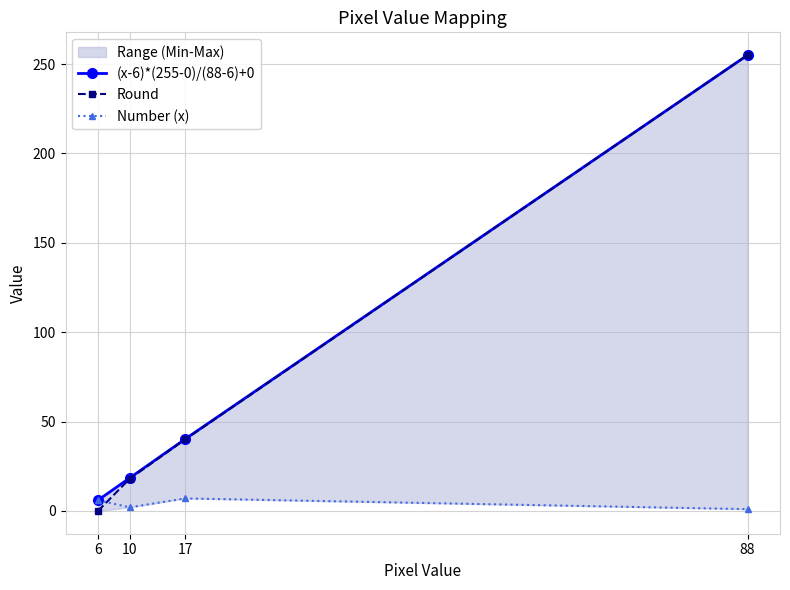

Where is Round nearest to the value 127?

17